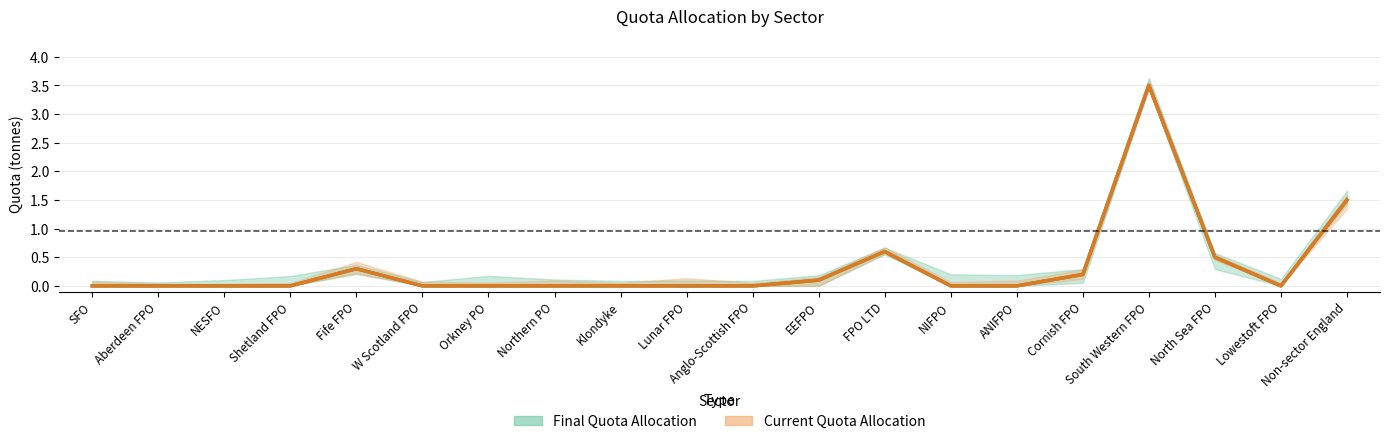

Where is Final Quota Allocation nearest to the value 1?

FPO LTD